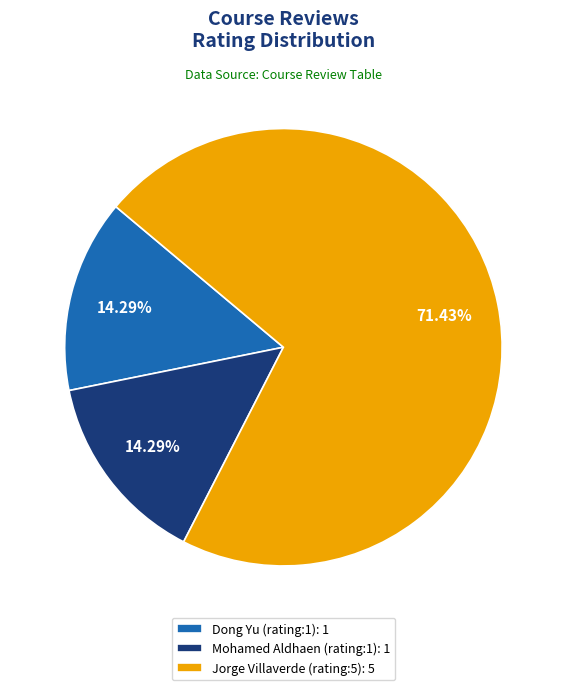

What is the largest slice in the pie chart?

Jorge Villaverde (rating:5)